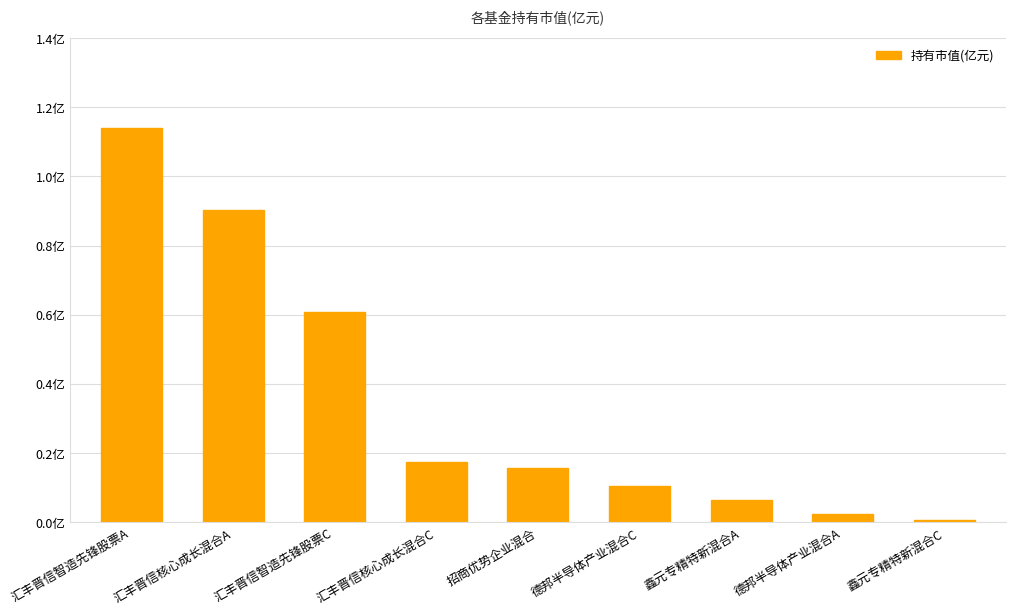

Does the chart contain any negative values?

No